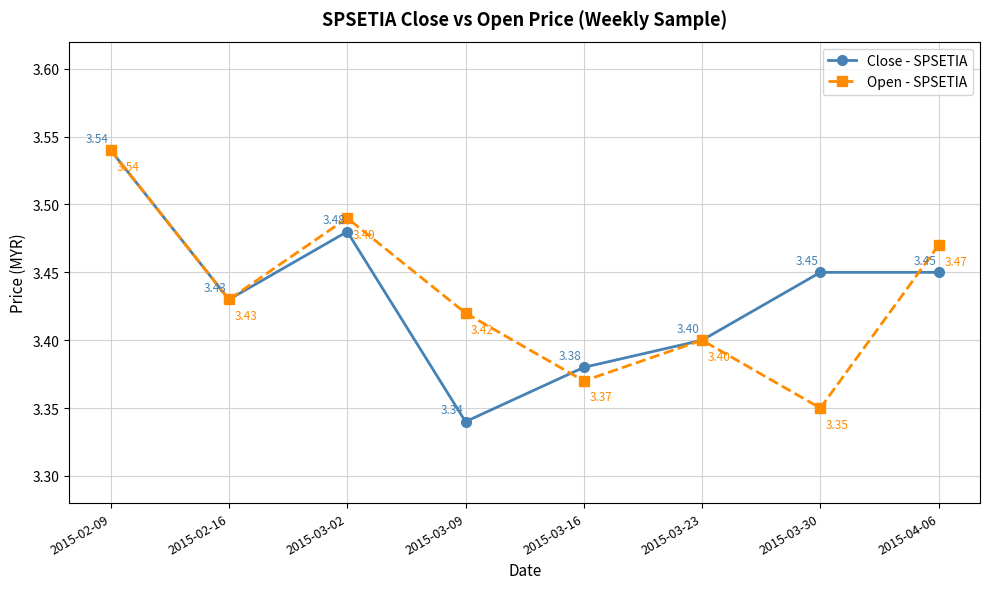

Rank the categories by Open - SPSETIA value from lowest to highest.

2015-03-30, 2015-03-16, 2015-03-23, 2015-03-09, 2015-02-16, 2015-04-06, 2015-03-02, 2015-02-09